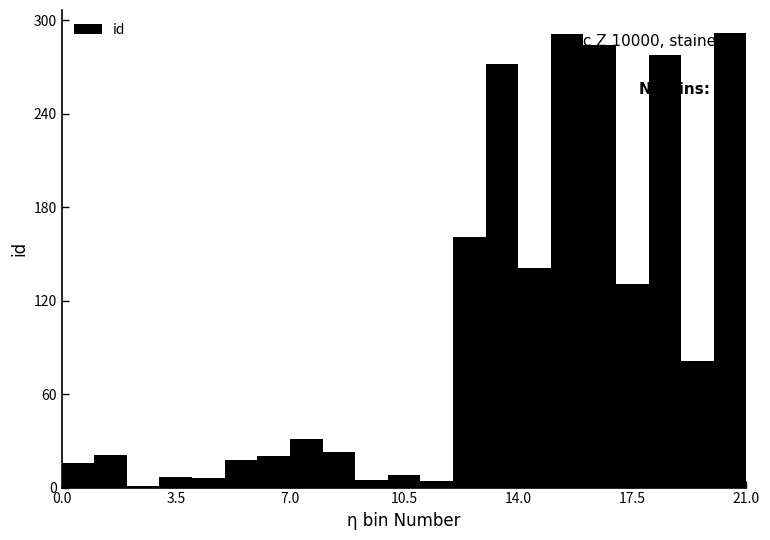

What is the difference between the maximum and second lowest values?

288